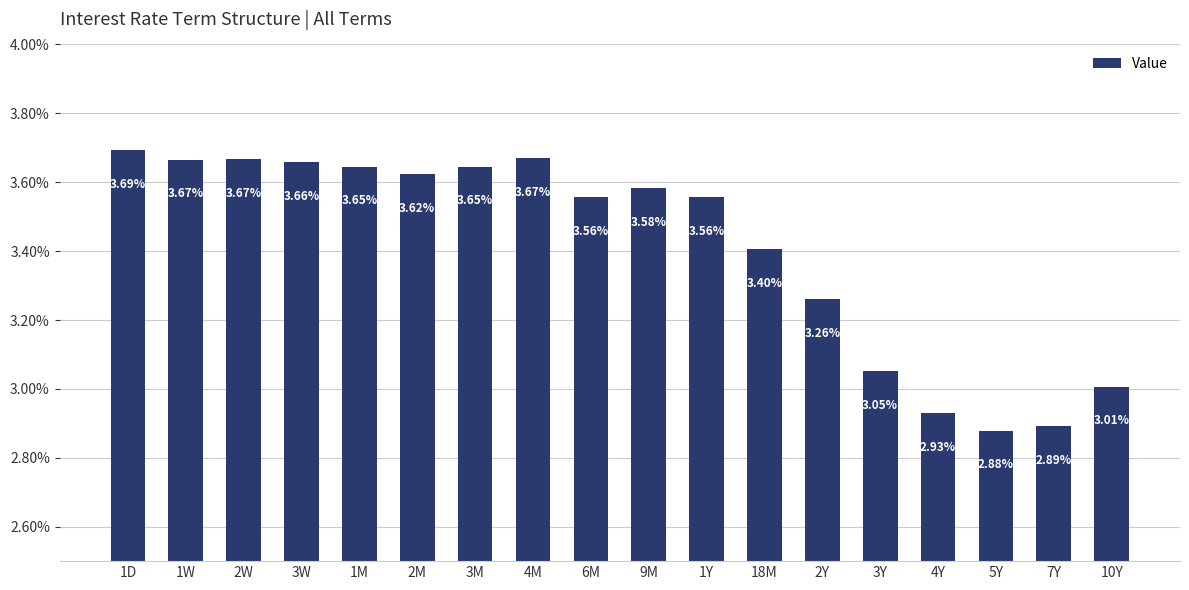

Rank the categories by value from lowest to highest.

5Y, 7Y, 4Y, 10Y, 3Y, 2Y, 18M, 6M, 1Y, 9M, 2M, 1M, 3M, 3W, 1W, 2W, 4M, 1D